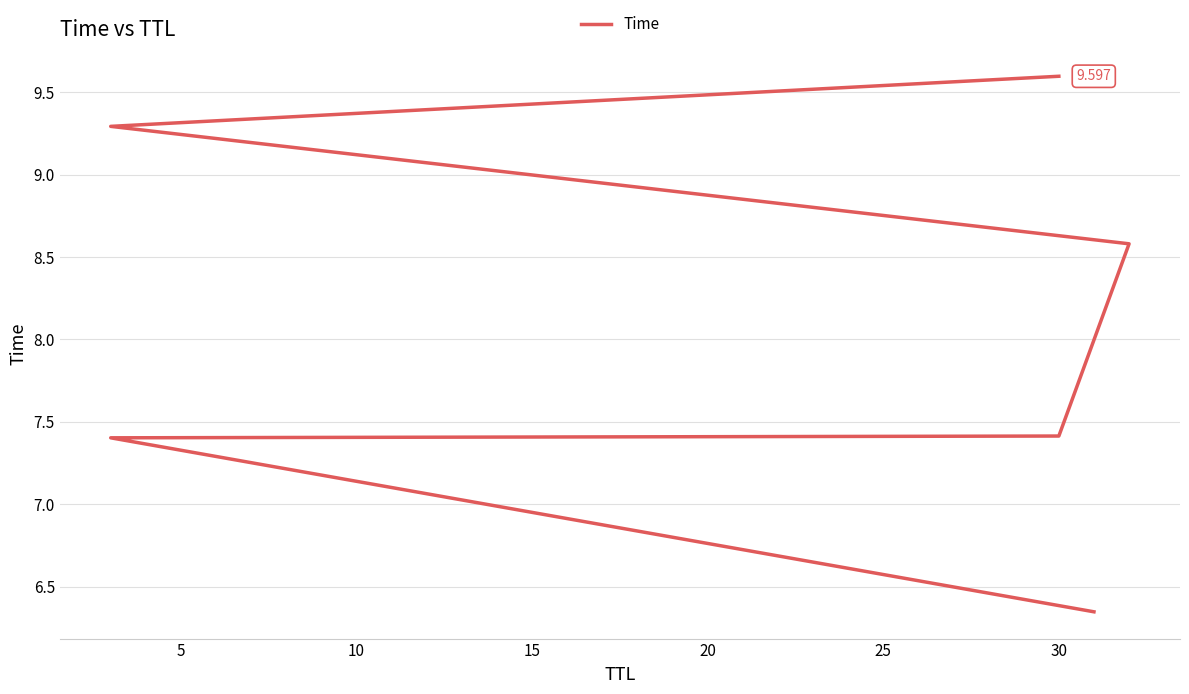

What is the difference between the values at 10 and 15?

1.2